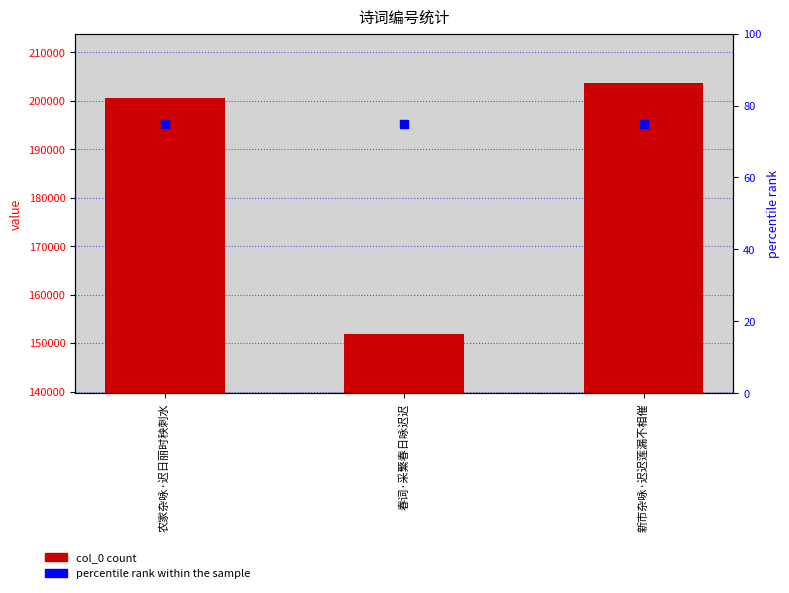

Is the value of col_0 at 农家杂咏·迟日丽时秧刺水 greater than the value of percentile rank within the sample at 新市杂咏·迟迟莲漏不相催?

Yes